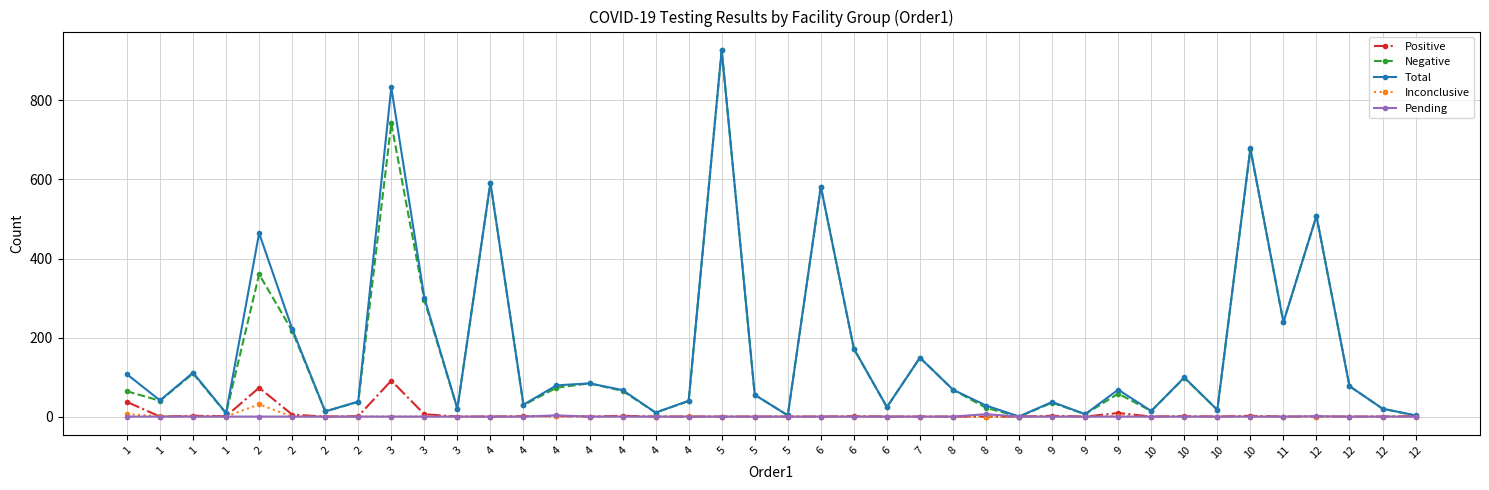

What are all the series names shown in the legend?

Positive, Negative, Total, Inconclusive, Pending